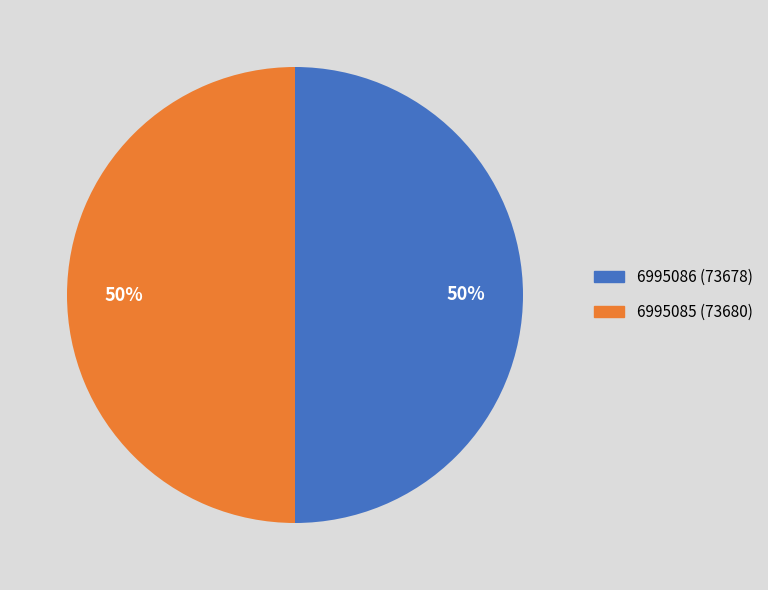

Is the sum of 6995086 and 6995085 greater than half?

Yes